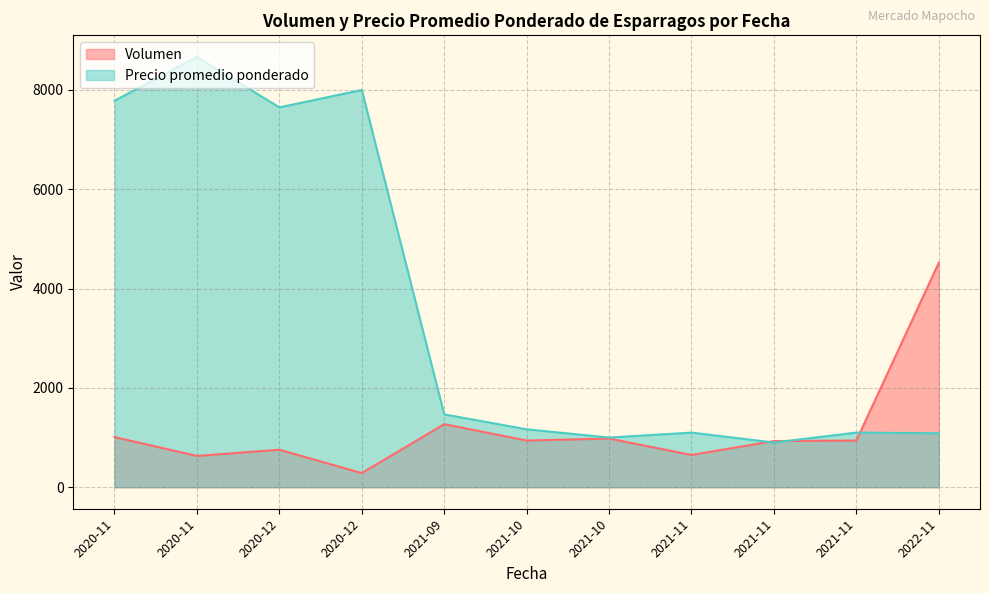

Does the chart have visible grid lines?

Yes